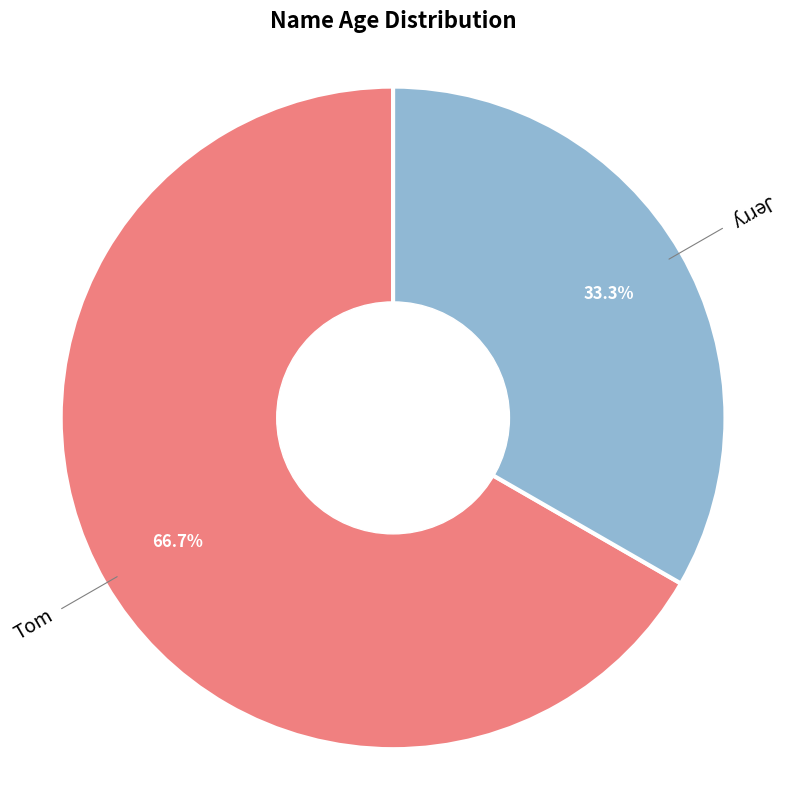

How many slices are in this pie chart?

2